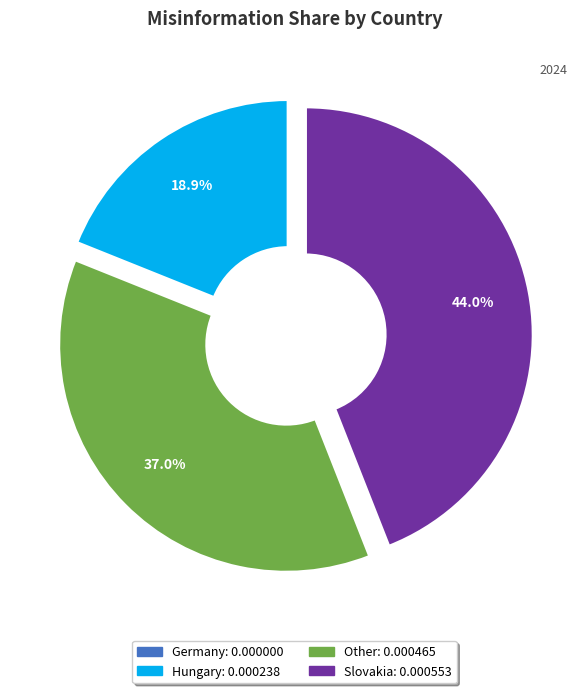

What is the total percentage of Hungary and Slovakia?

63.0%